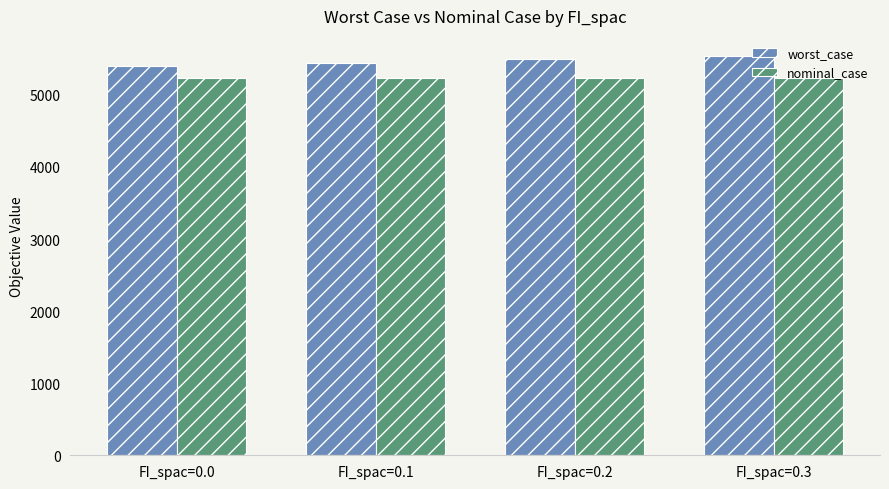

What is the value of the nominal_case bar at the 4th from the left?

5229.0